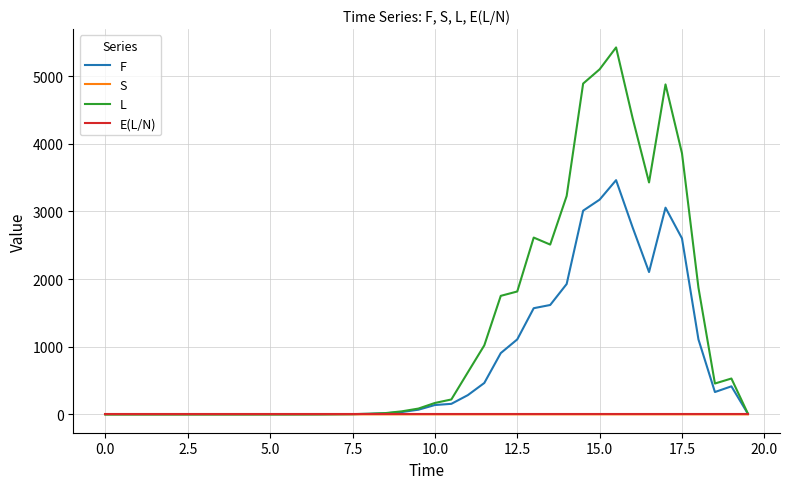

What is the maximum value shown in the chart?

5424.0